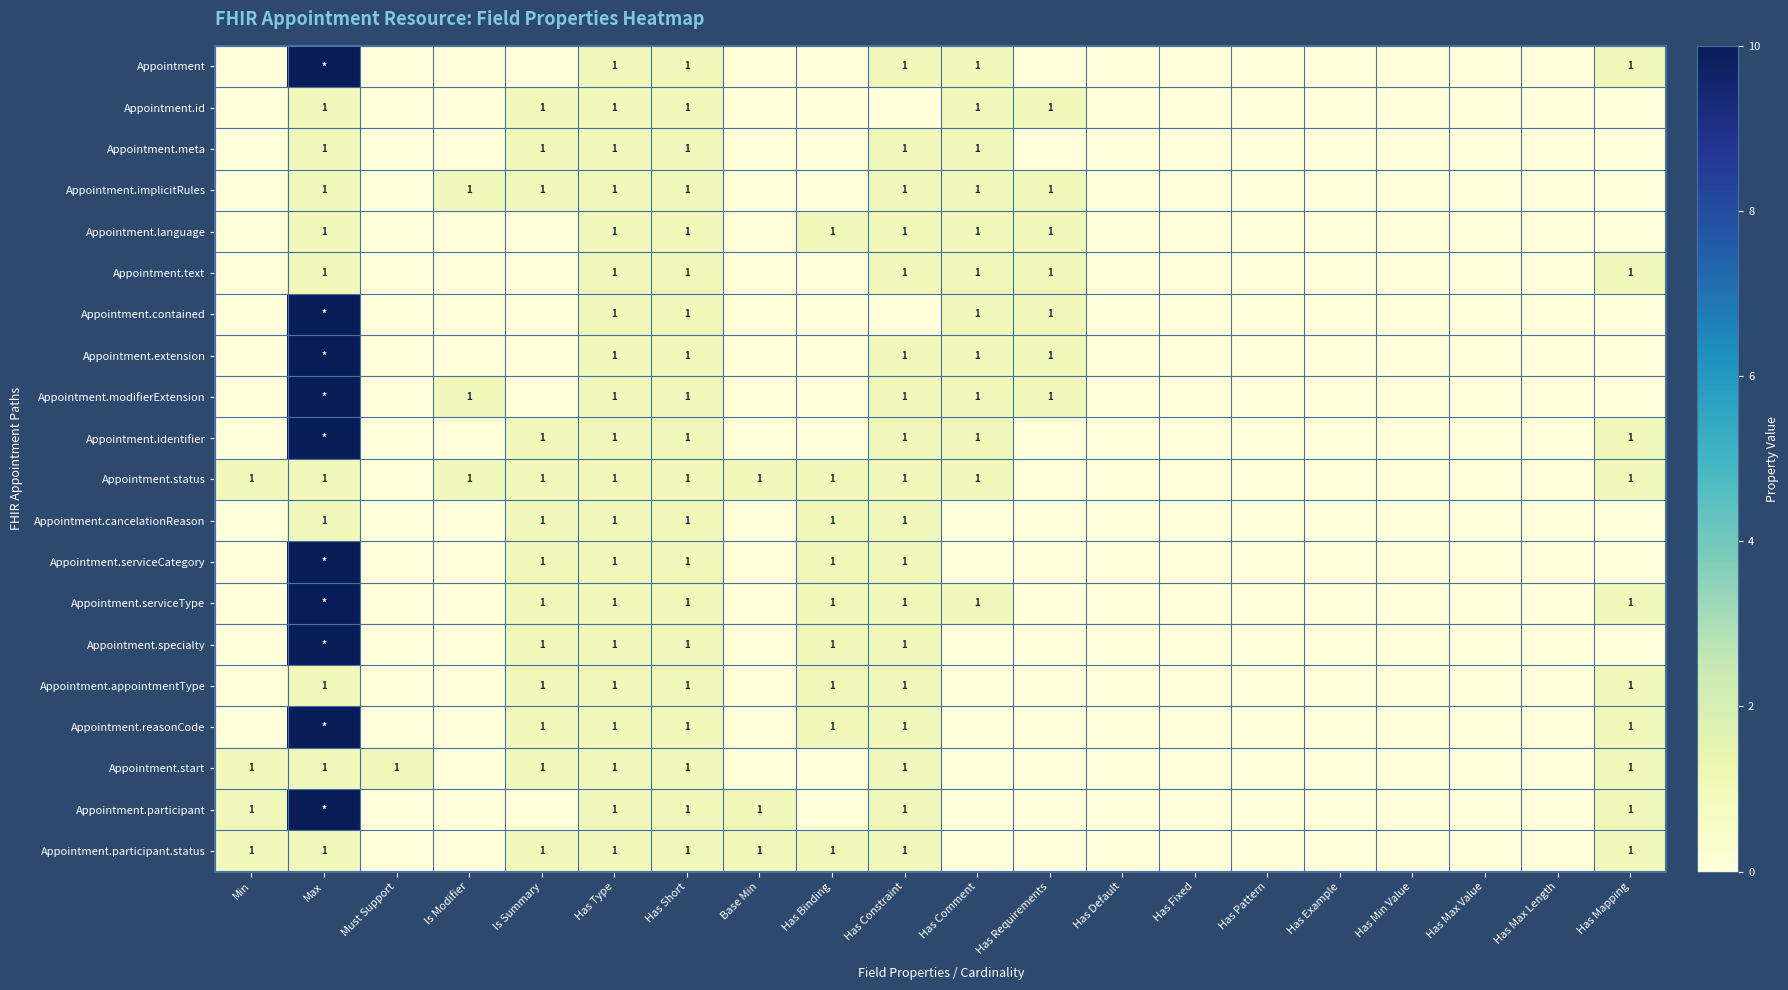

The Appointment.language series shows 2 at Has Constraint. True or false?

False